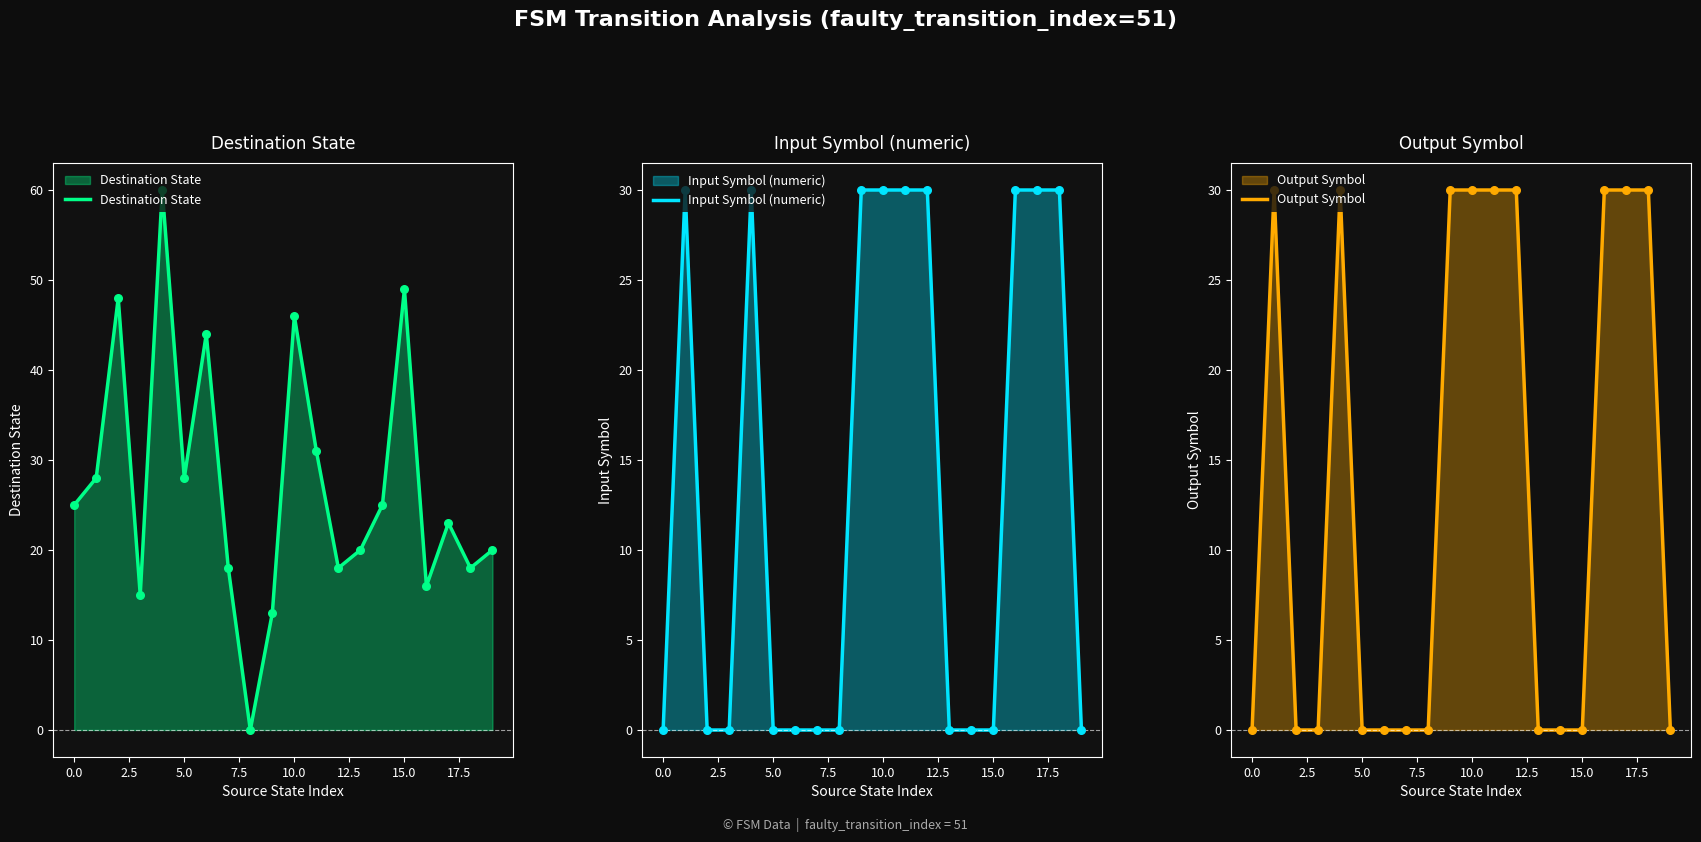

Which series contains the lowest Y value?

Destination State